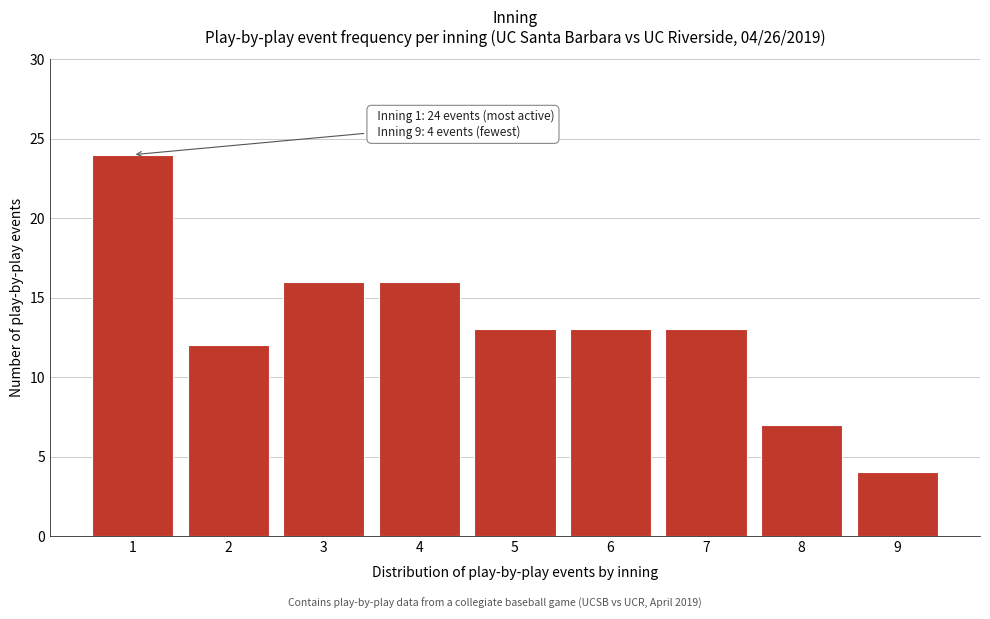

Reading left to right, transcribe all the data shown in this chart.

24	12	16	16	13	13	13	7	4